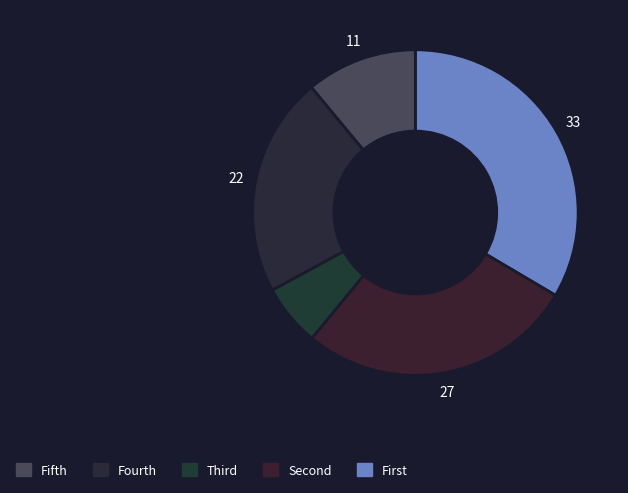

Count the number of slices in the pie.

5